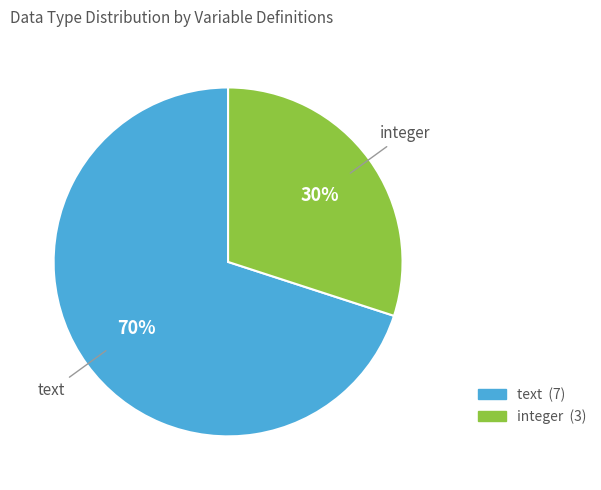

To the nearest percent, what is the difference between the largest and smallest slice percentages?

40%